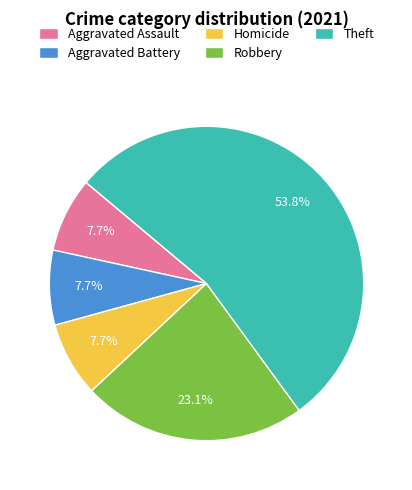

Which category accounts for the majority?

Theft